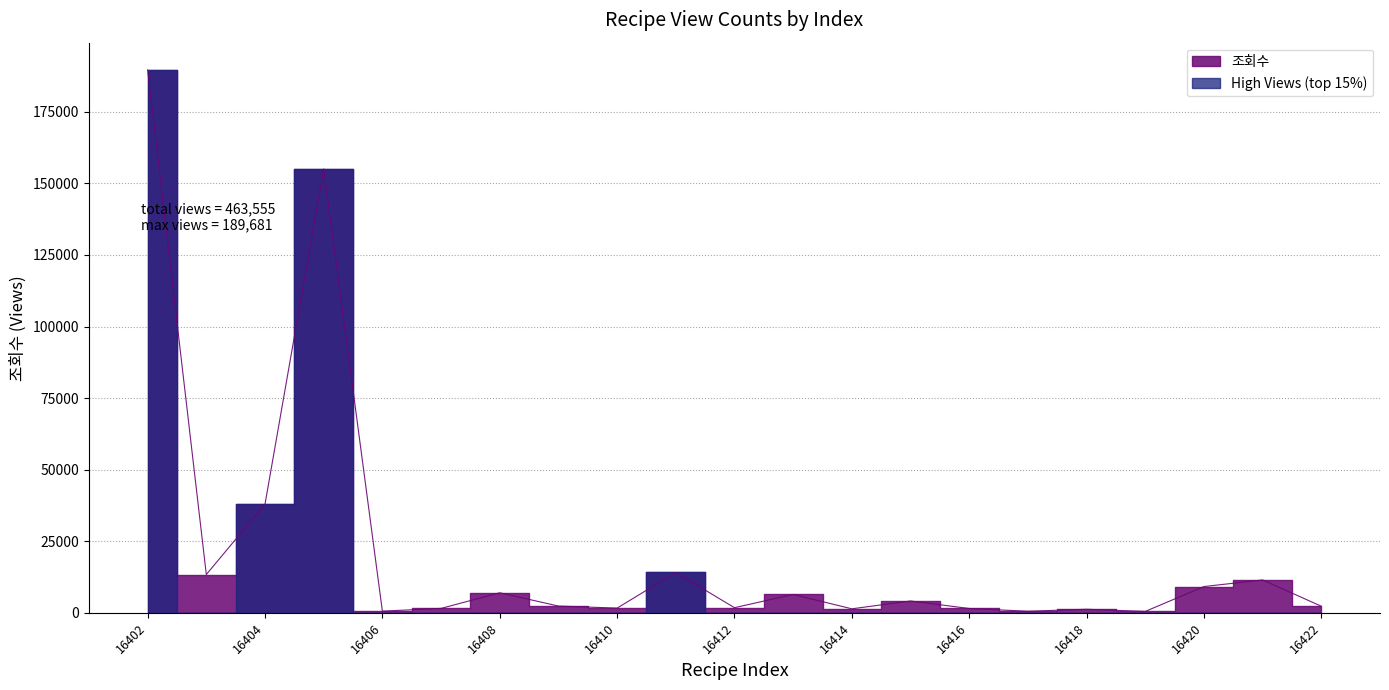

At which label is the value closest to 95080?

16404